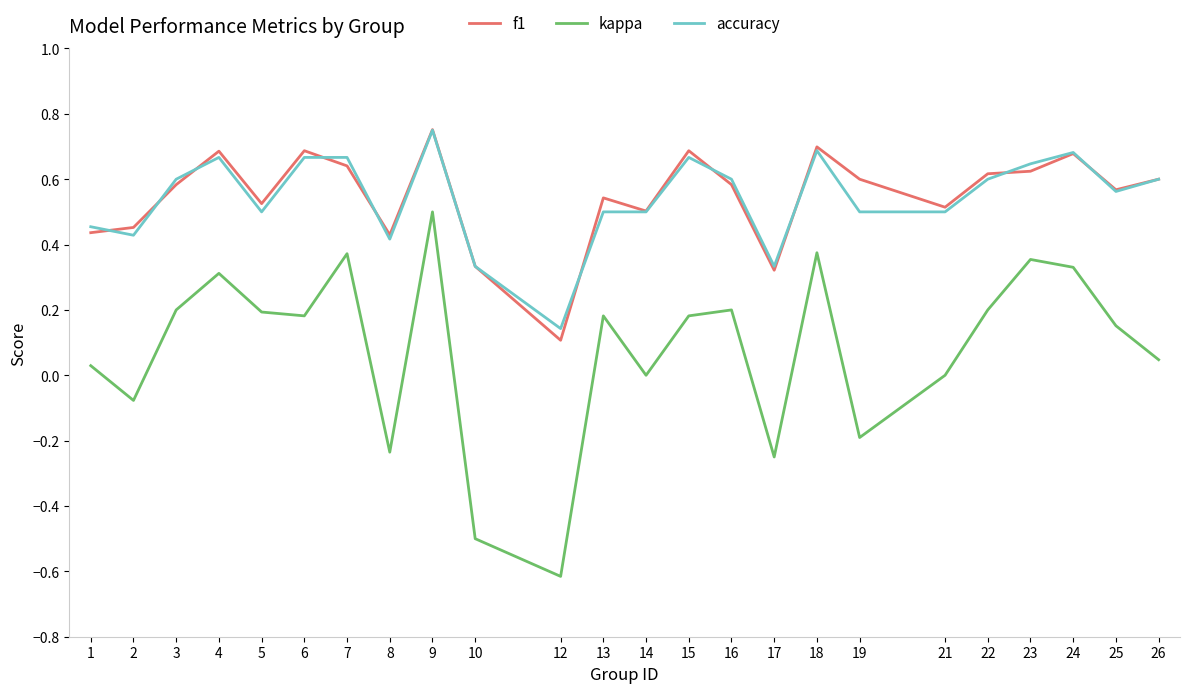

Is the value of kappa at 23 greater than the value of f1 at 22?

No